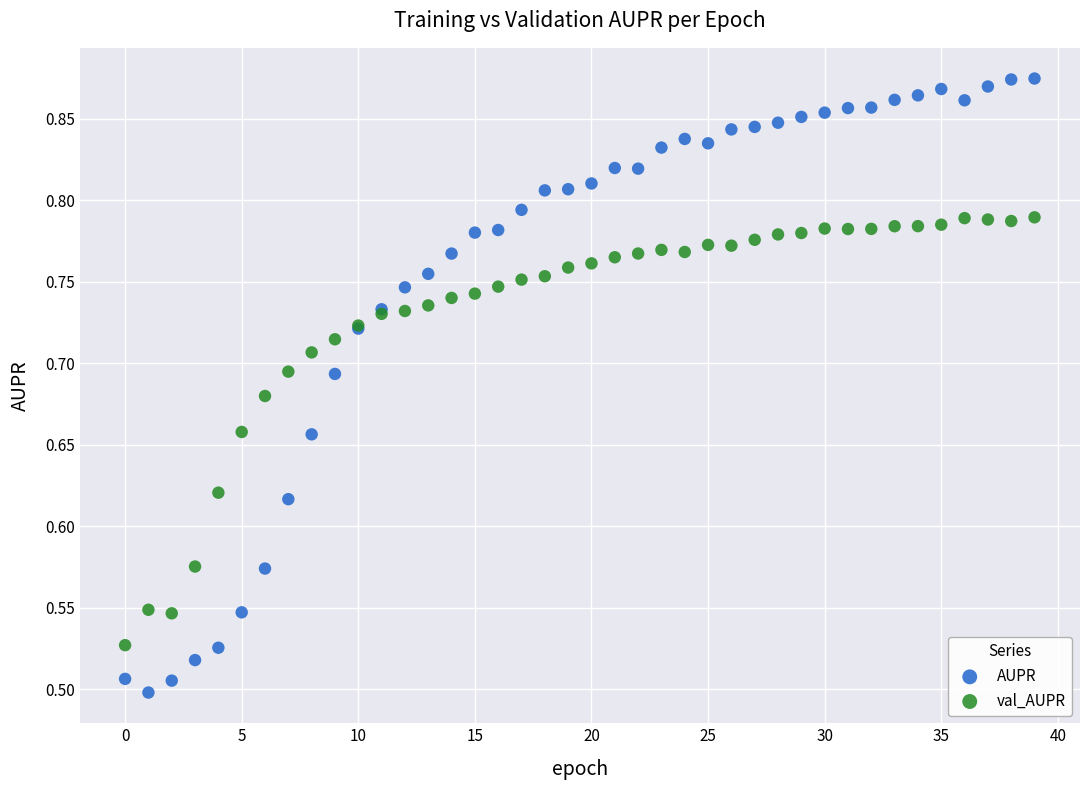

Which series reaches the minimum Y coordinate?

AUPR